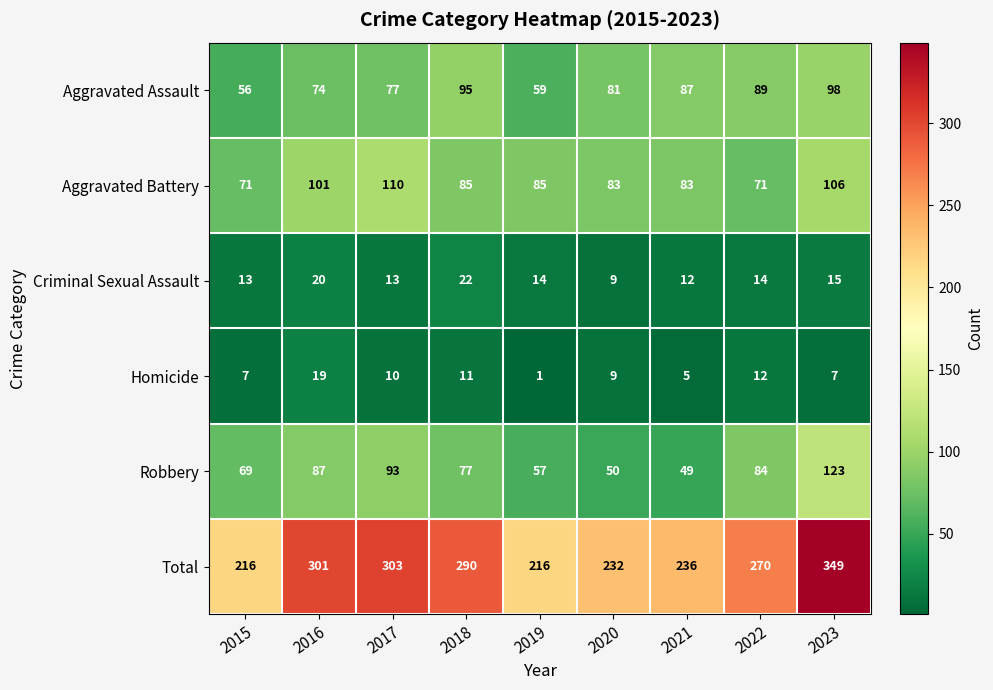

Is the value of Total at 2019 greater than the value of Aggravated Assault at 2019?

Yes